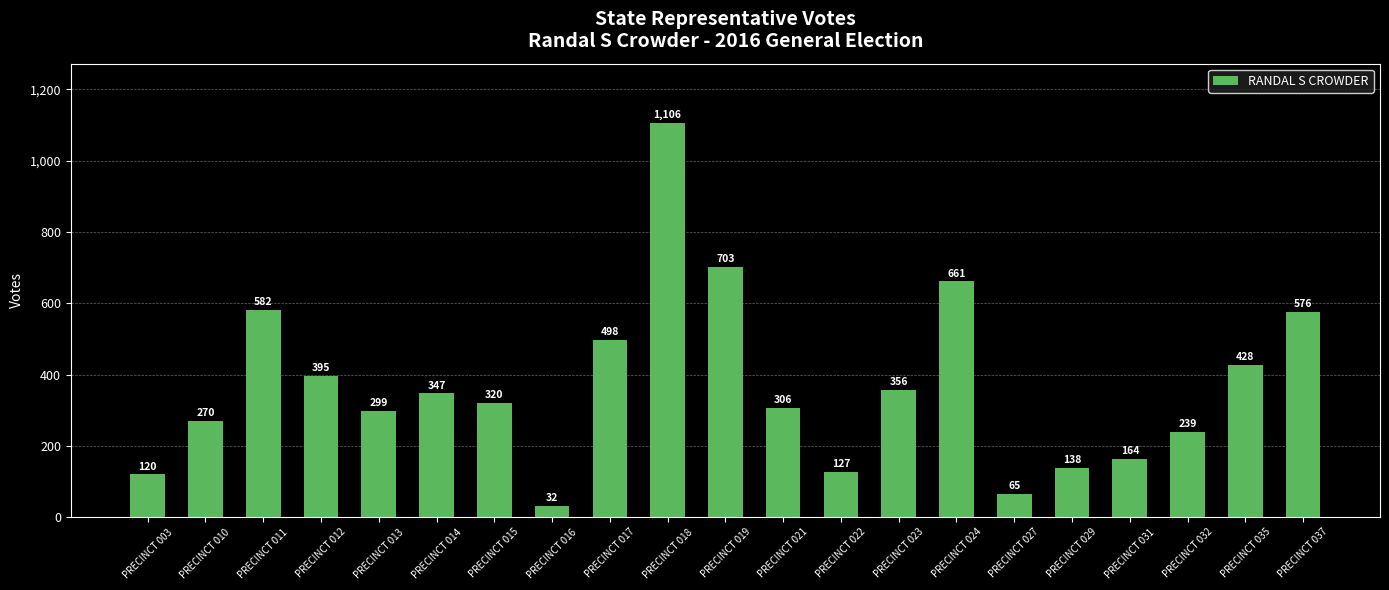

How many bars are there in total?

21